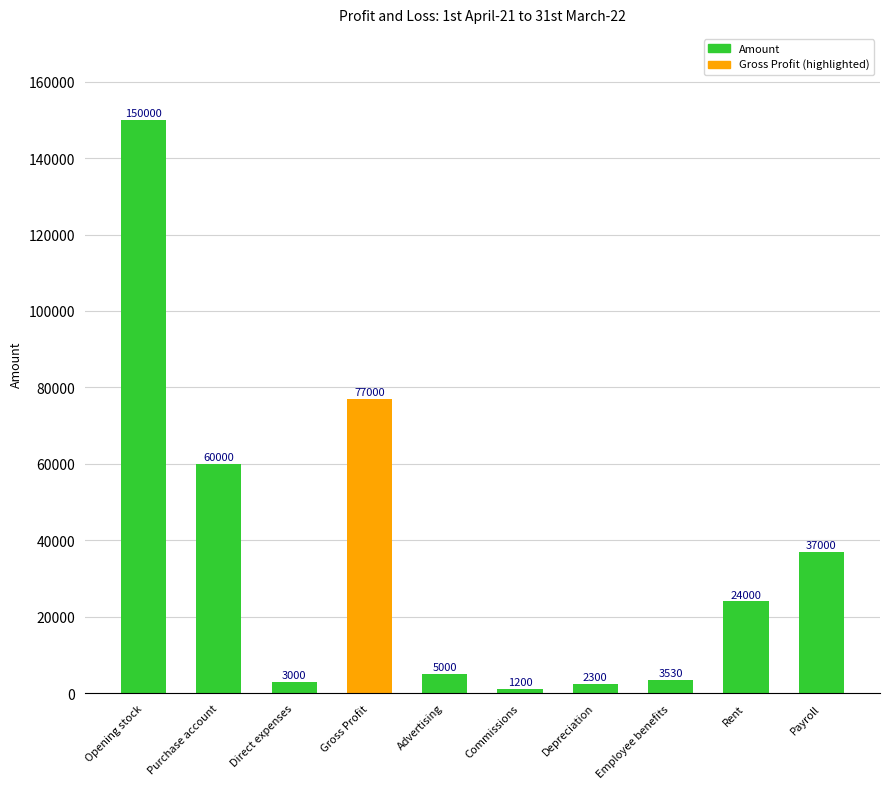

What is the label of the 2nd bar from the left?

Purchase account